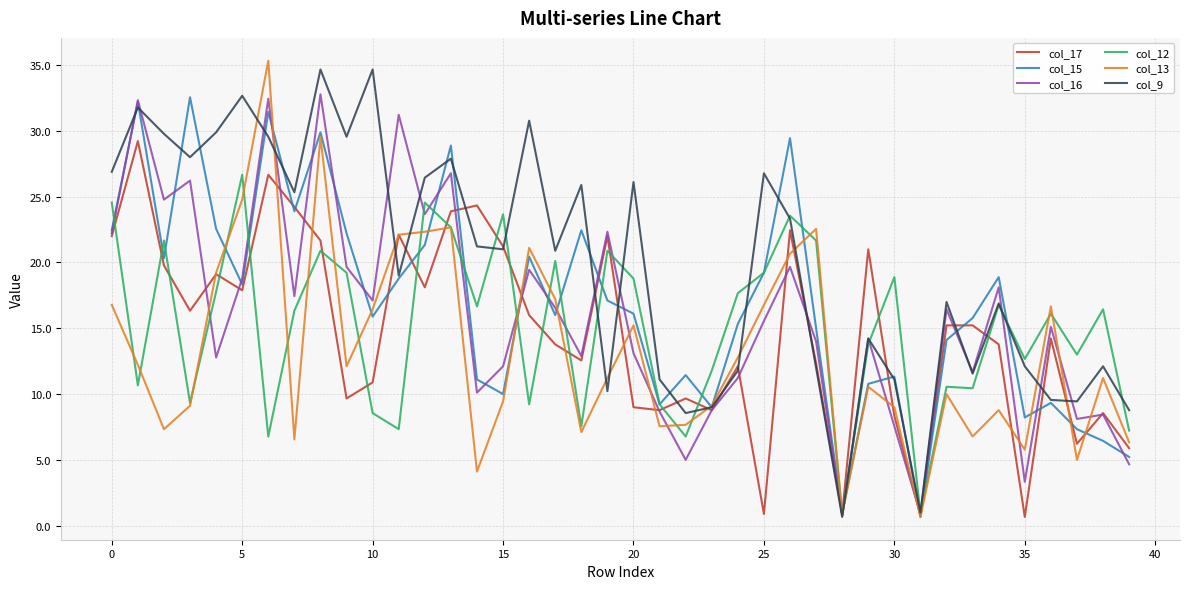

What is the maximum value shown in the chart?

35.3